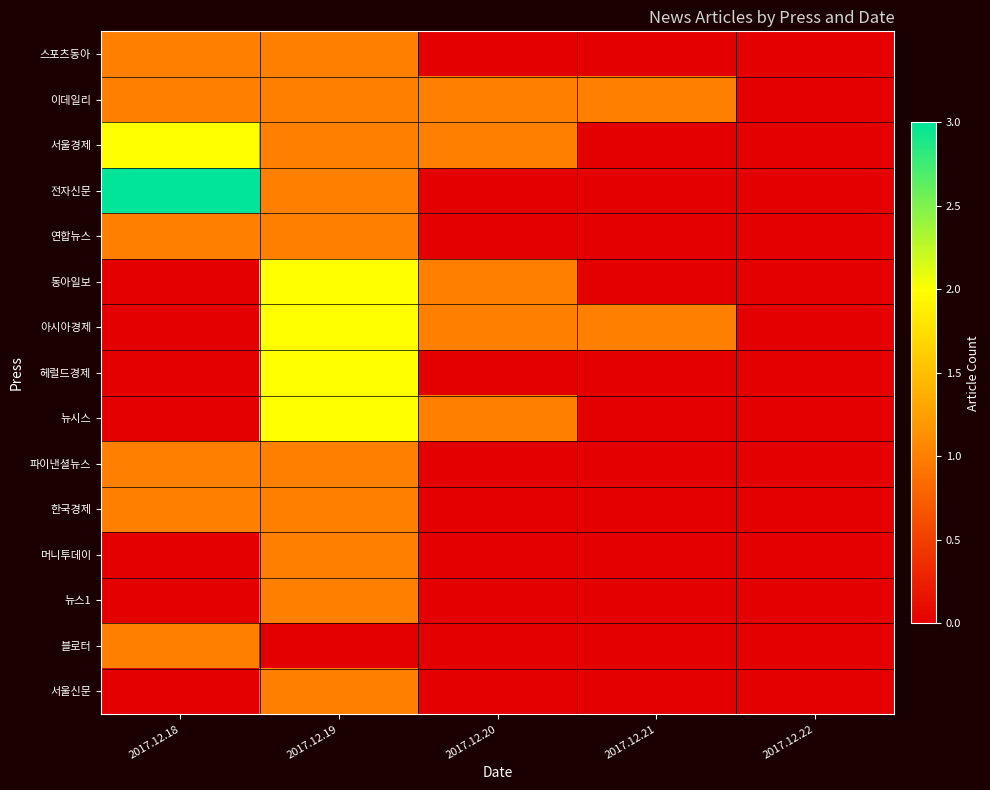

What is the difference between the highest and lowest values at 2017.12.19?

2